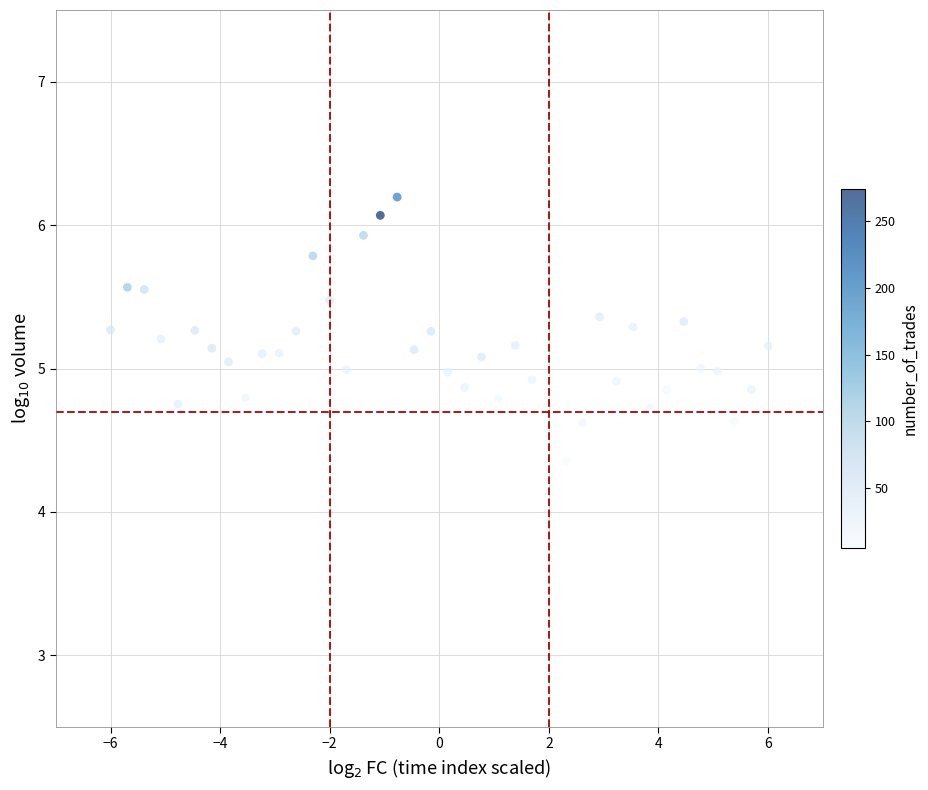

What is the range of Y values (max minus min)?

2.9